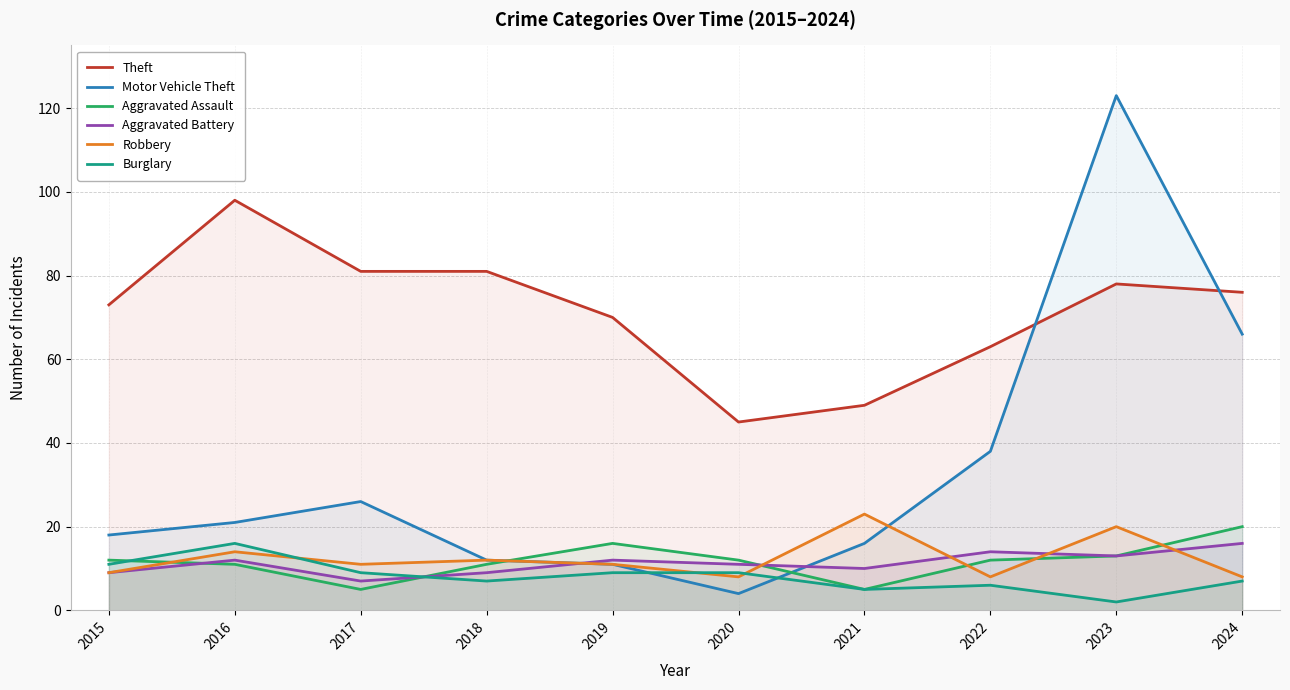

In Motor Vehicle Theft, how many points are higher than both neighbors (excluding endpoints)?

2